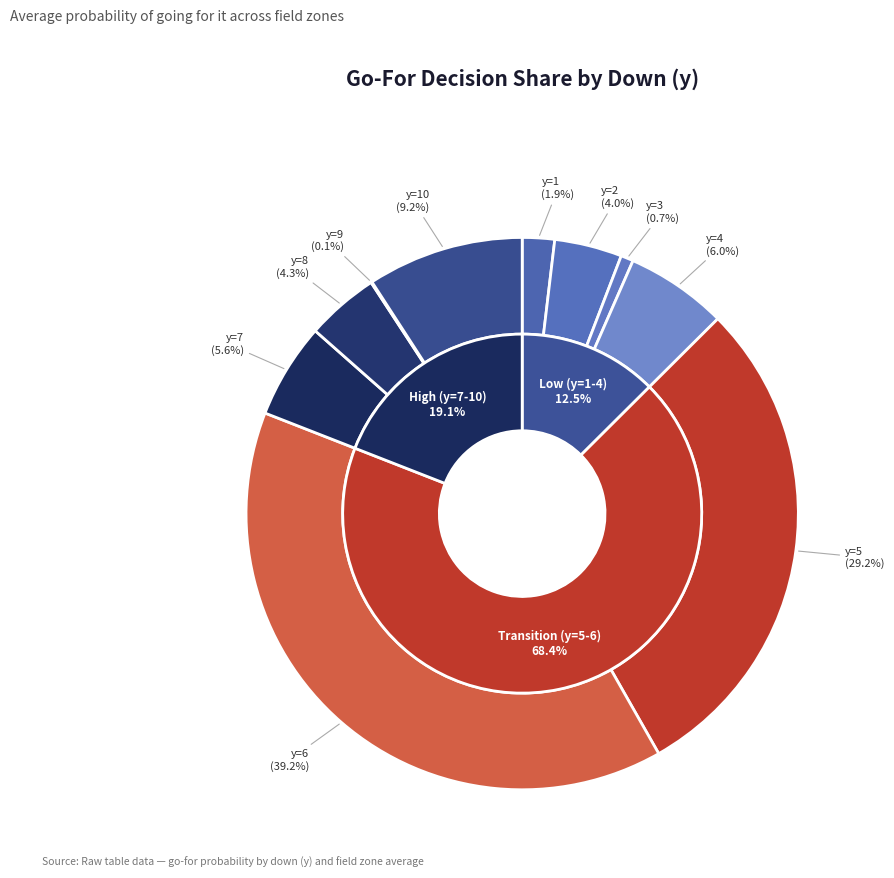

Which category has the biggest portion of the pie?

y=6